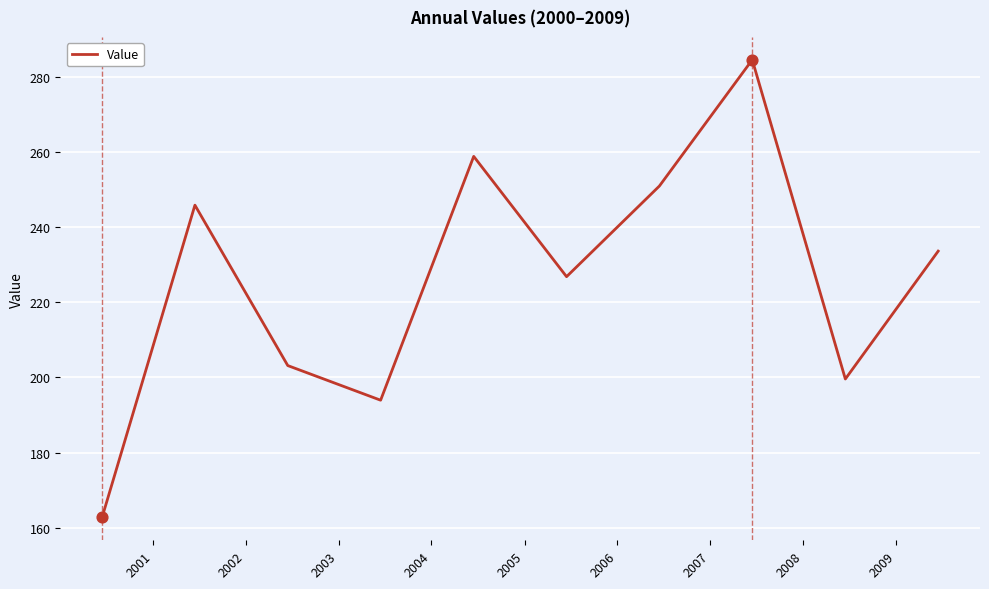

What is the greatest value displayed?

284.7